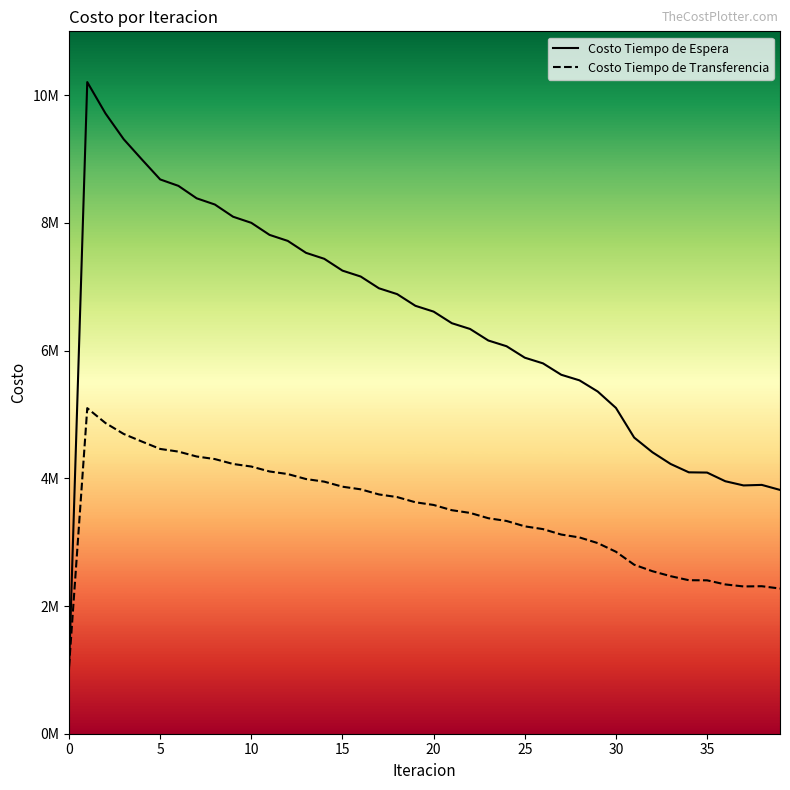

What is the greatest value displayed?

10205134.4